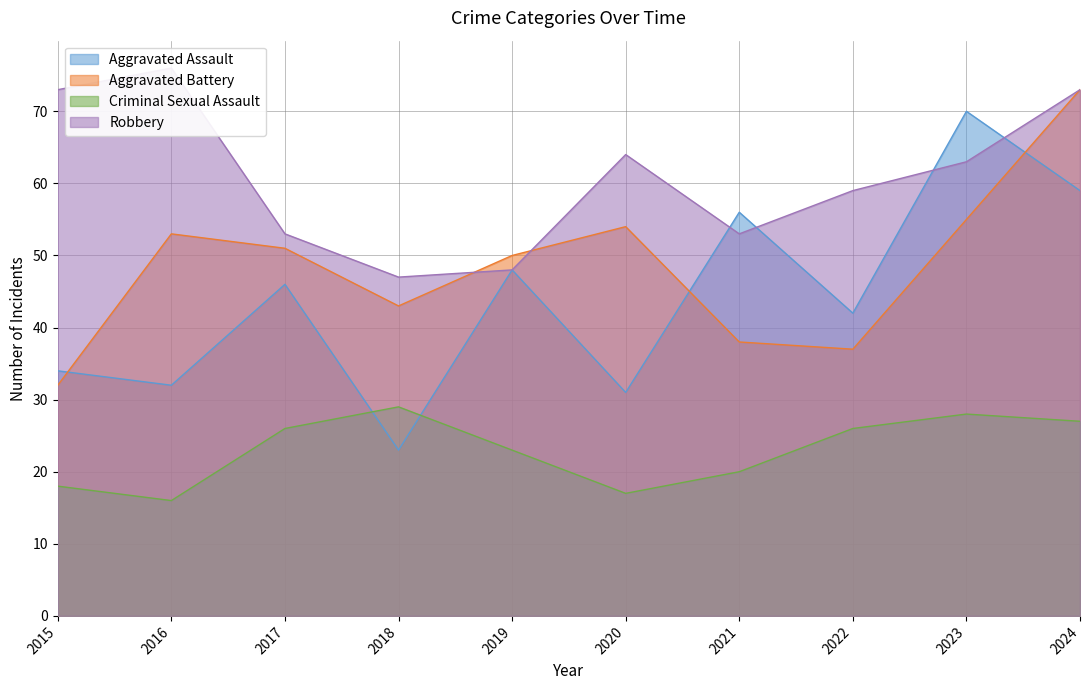

At which category is the sum across all series the highest?

2024